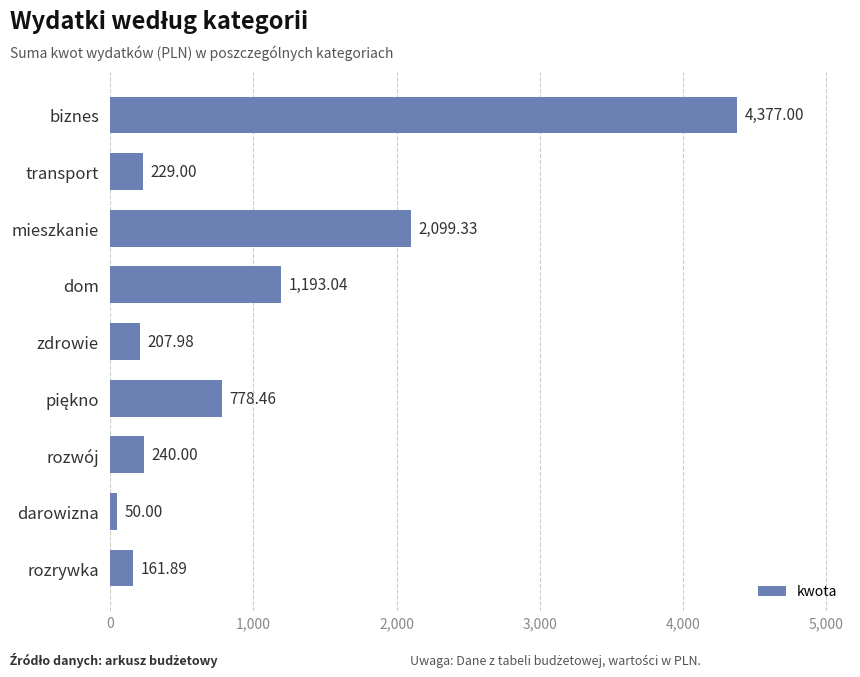

What is the label of the 5th bar from the bottom?

zdrowie